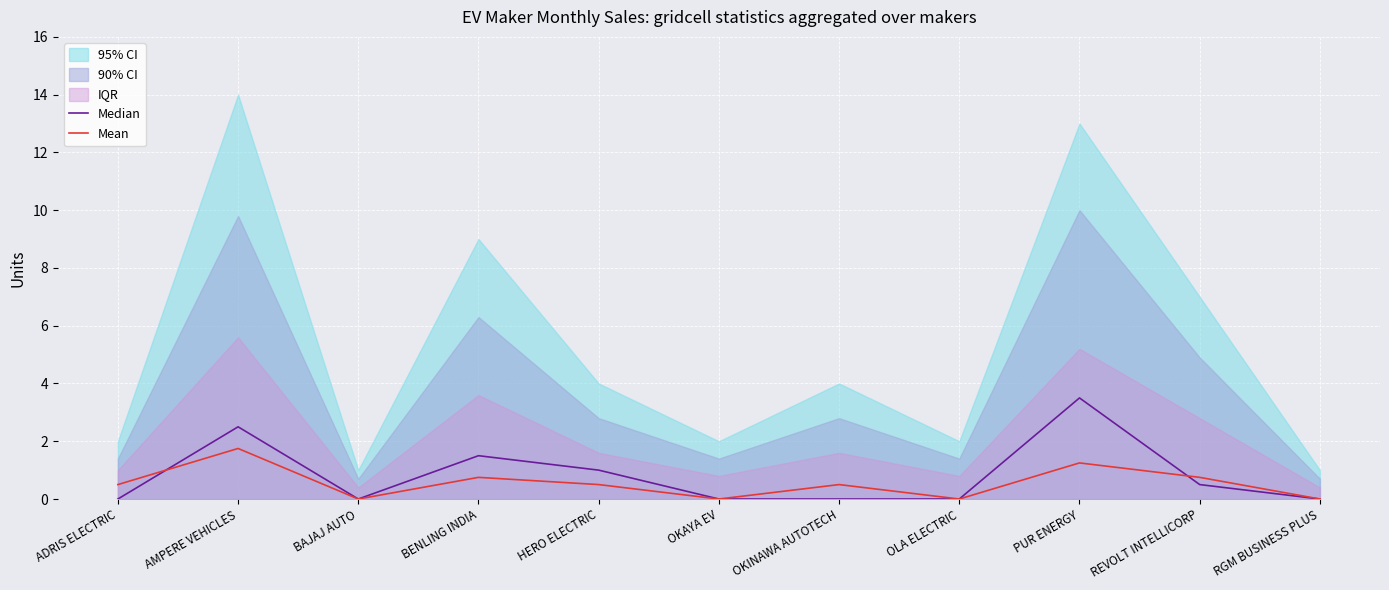

Which series ends up on top after the final intersection of Mean and Median?

Mean